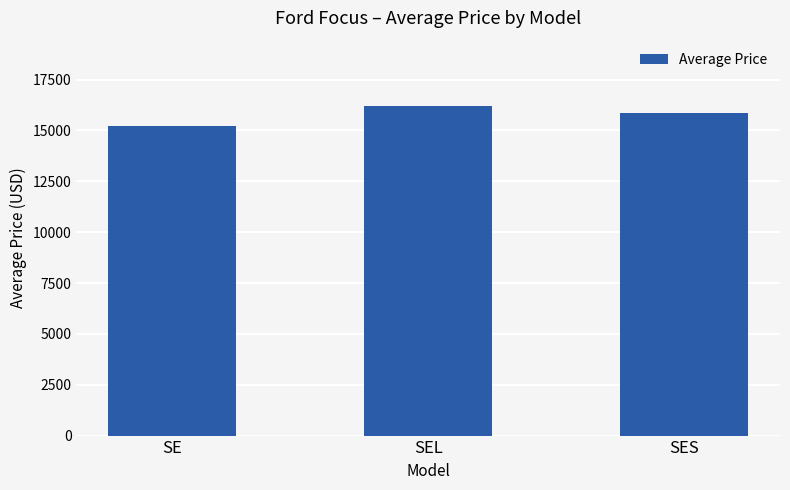

Which label corresponds to the smallest value in the chart?

SE